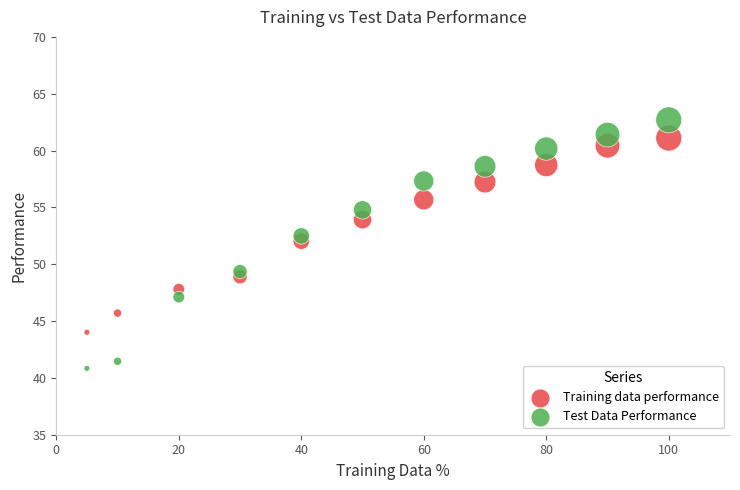

Which series has the widest spread of Y values?

Test Data Performance